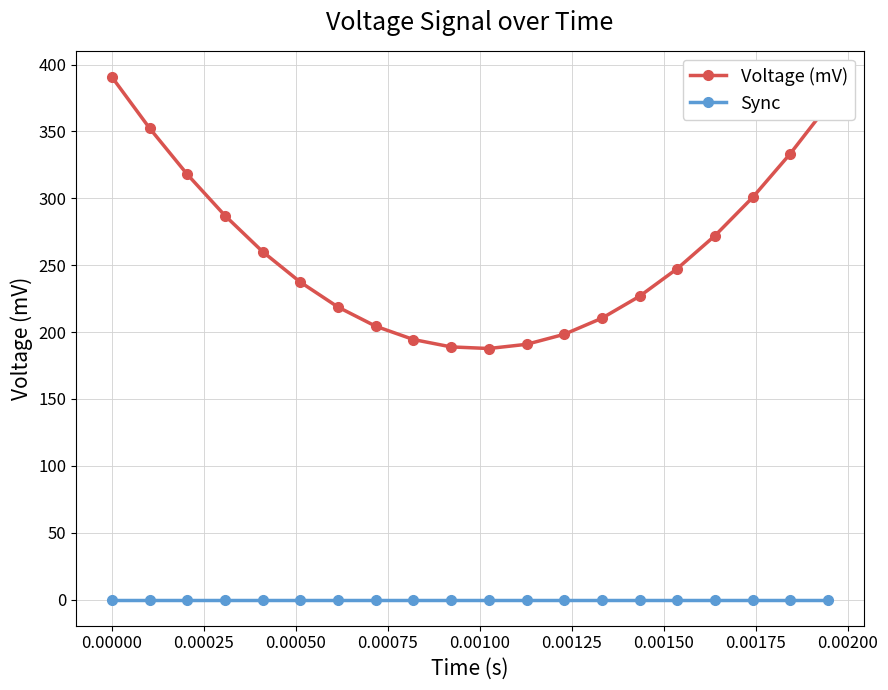

Which series has the largest range (max minus min)?

Voltage (mV)